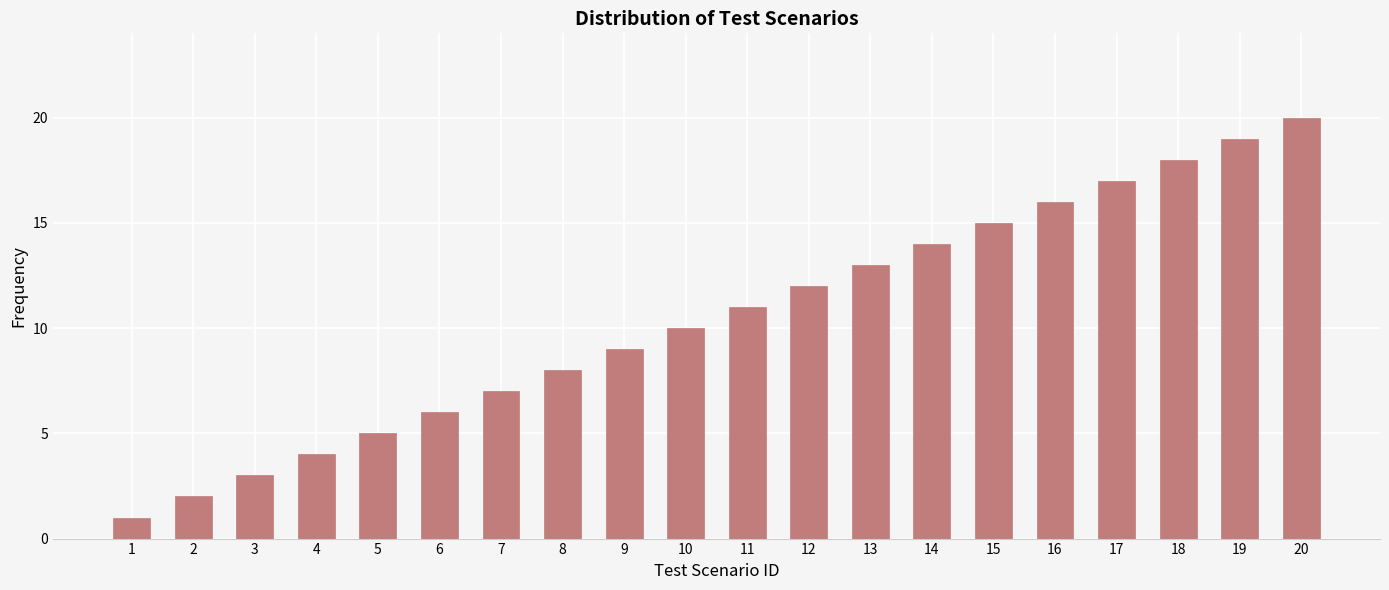

What is the difference between the values at 10 and 14?

4